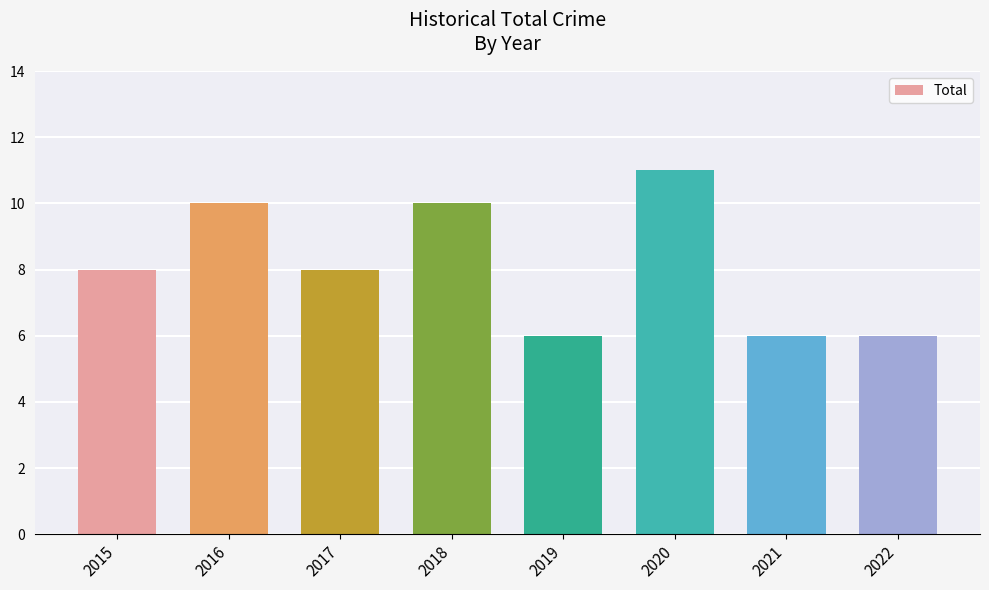

How many bars are there in total?

8